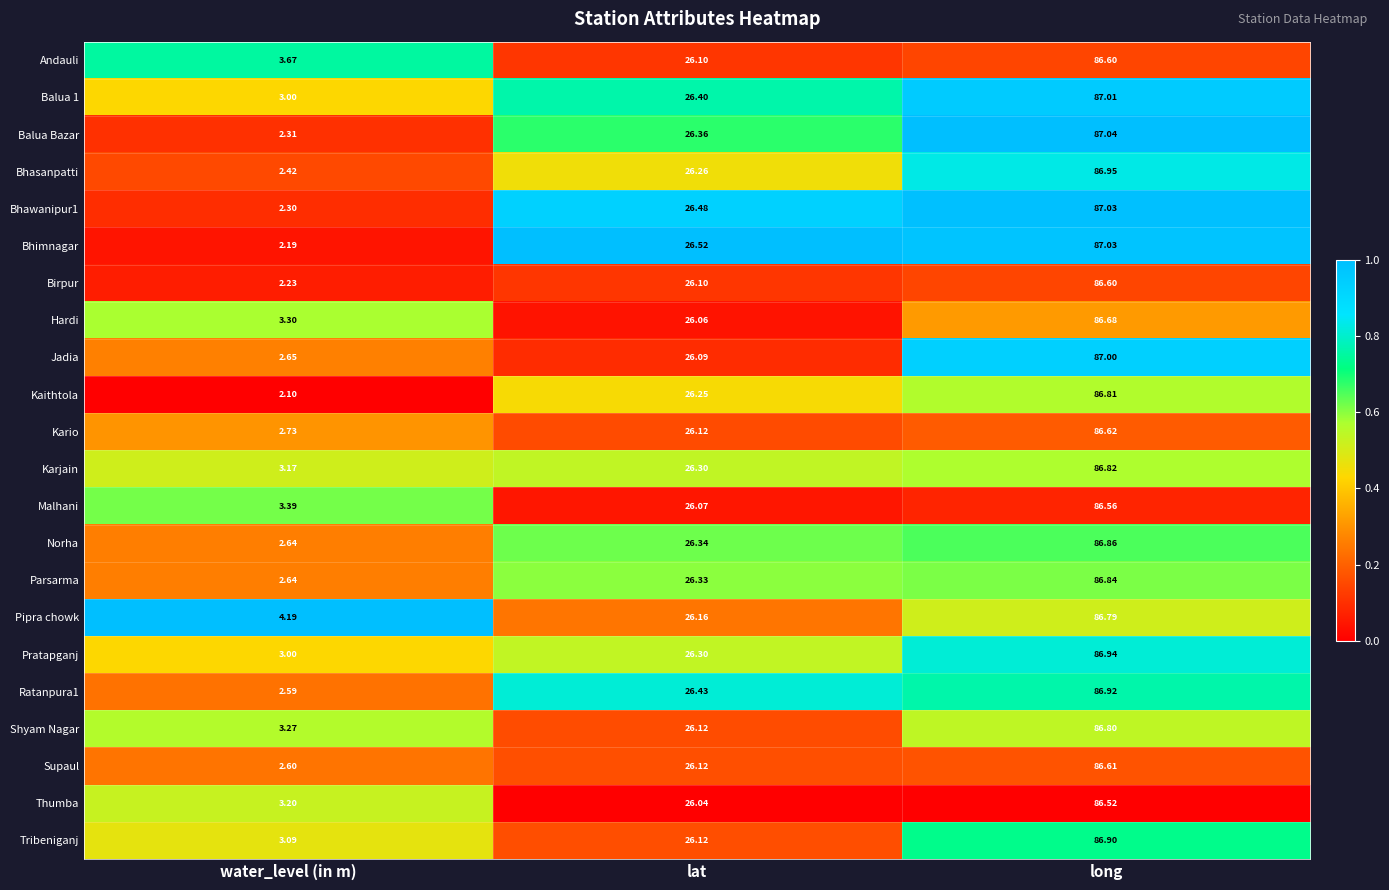

Rank the categories by Ratanpura1 value from lowest to highest.

water_level (in m), lat, long